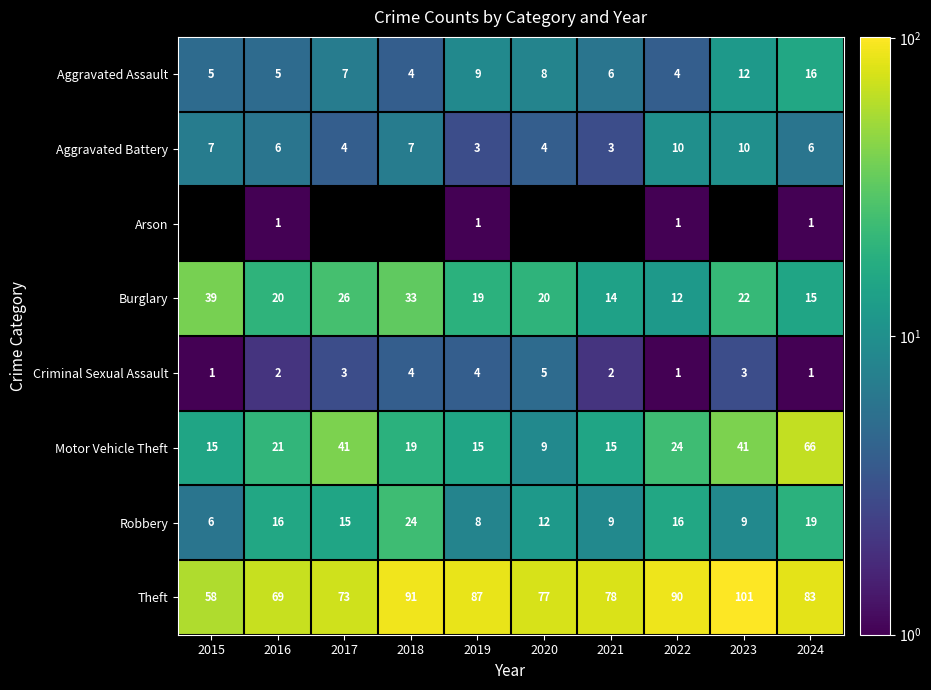

Between 2020 and 2017, which is larger?

2020